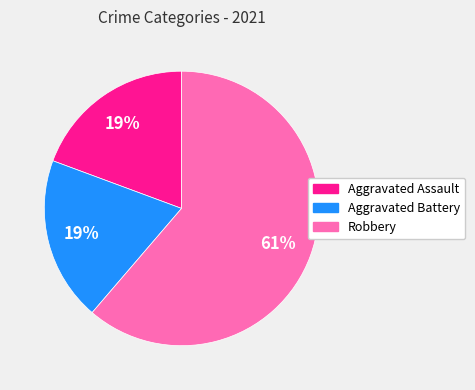

What percentage is the Aggravated Assault slice, to the nearest percent?

19%